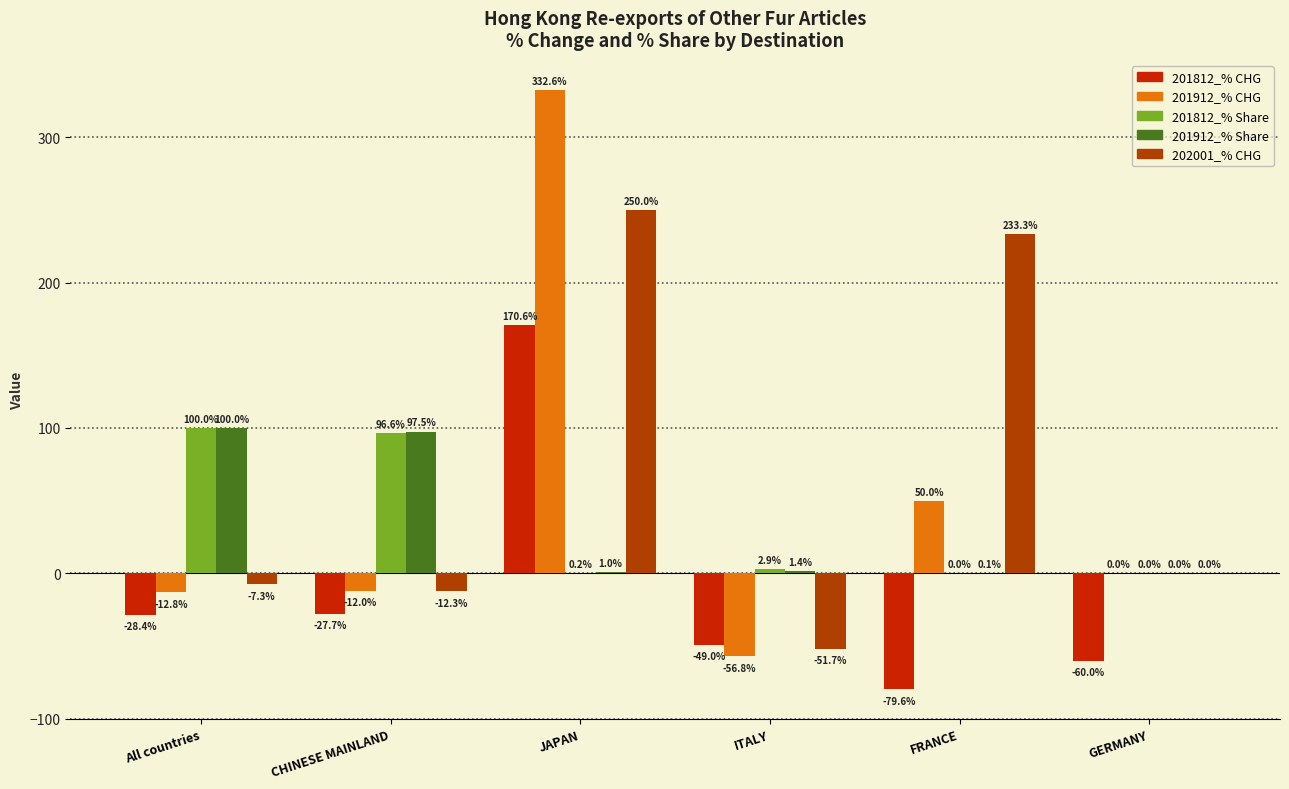

Does the chart contain stacked bars?

No